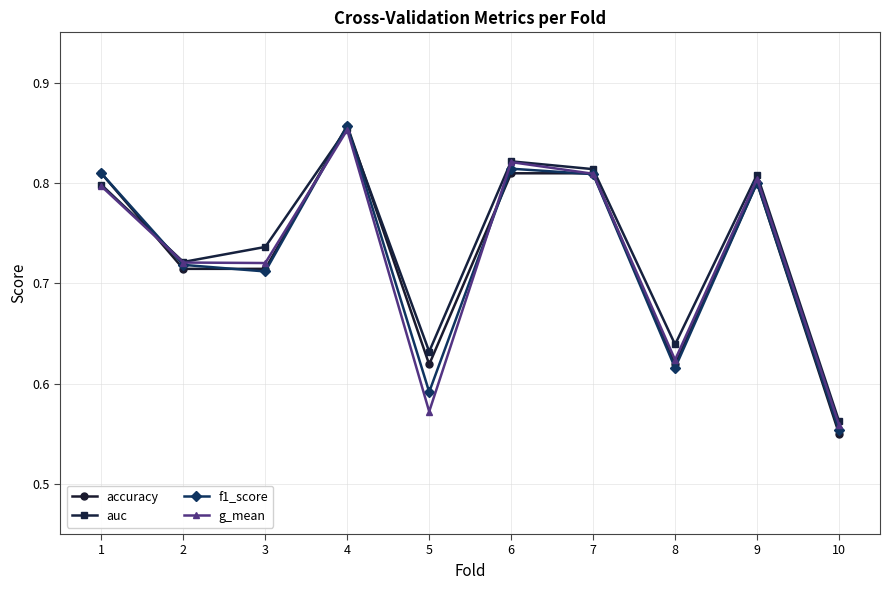

Does the chart display data point markers on the line(s)?

Yes